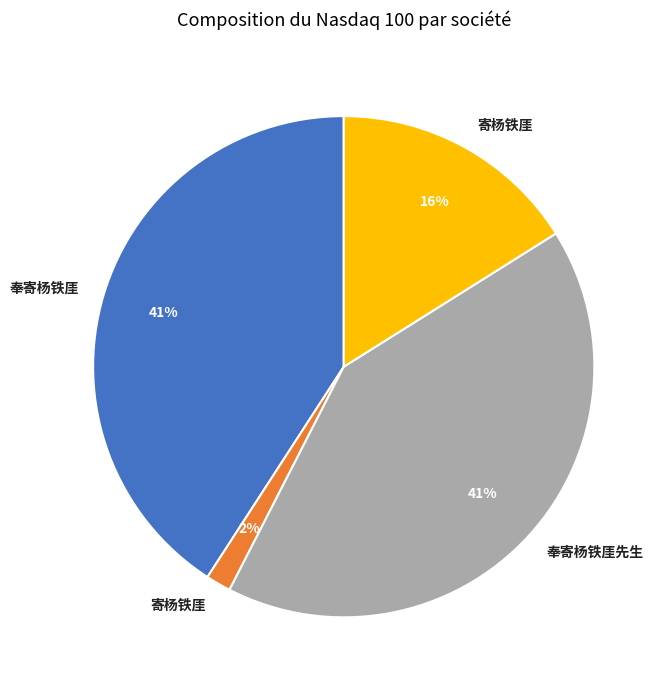

To the nearest percent, what is the average slice percentage?

25%